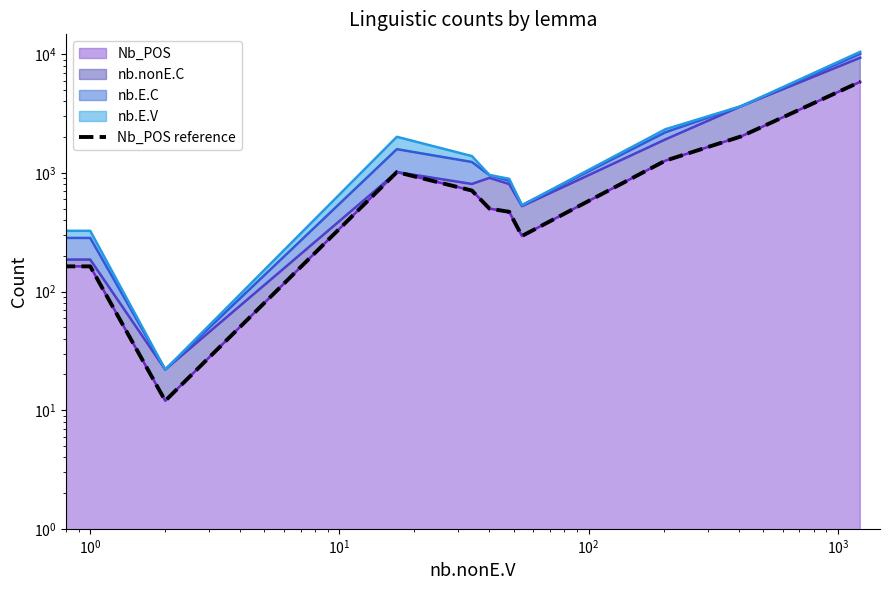

Is it true that the value at $\mathdefault{10^{2}}$ is 548?

False